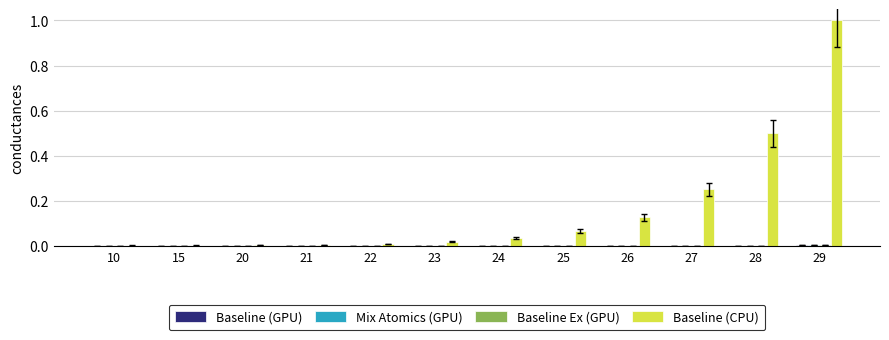

Which category has the highest value across all series?

29